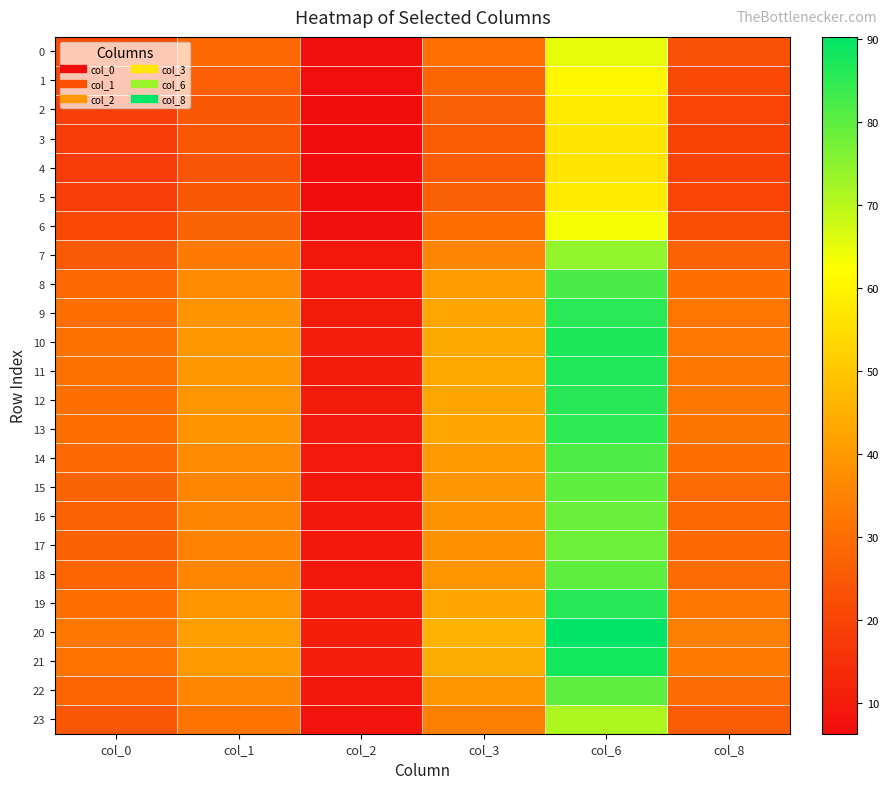

What is the difference between the highest and lowest values at col_8?

14.7